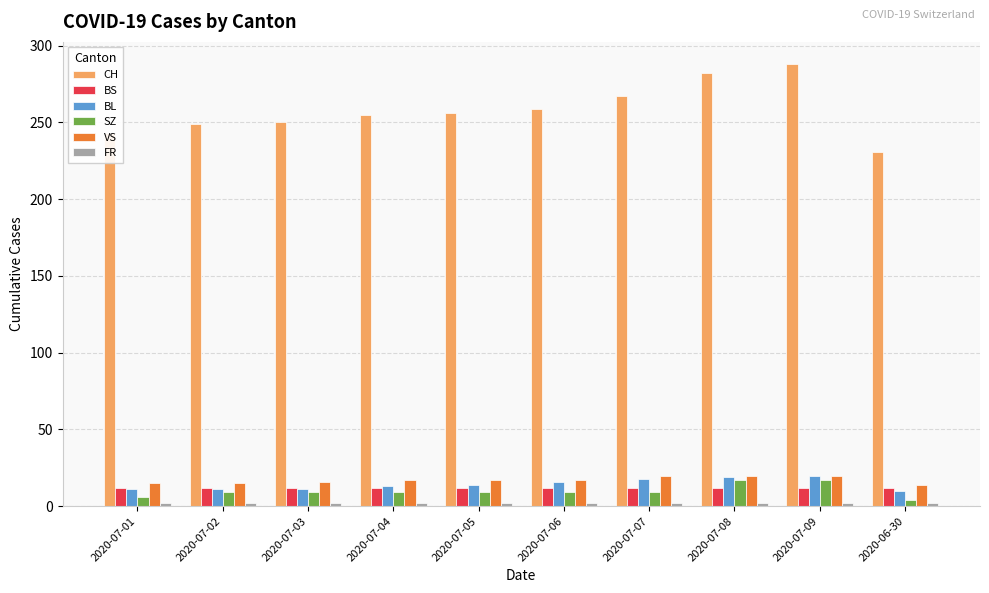

What is the difference between the second highest and second lowest values in the SZ series?

11